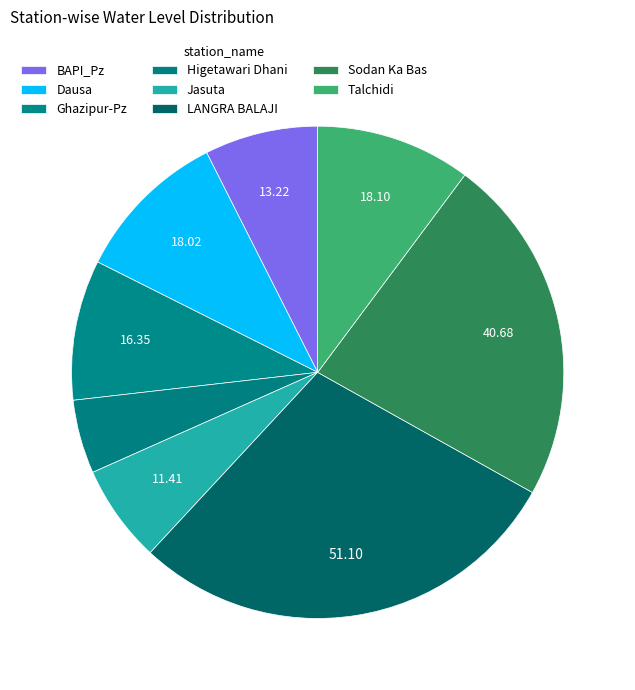

Count the number of slices in the pie.

8